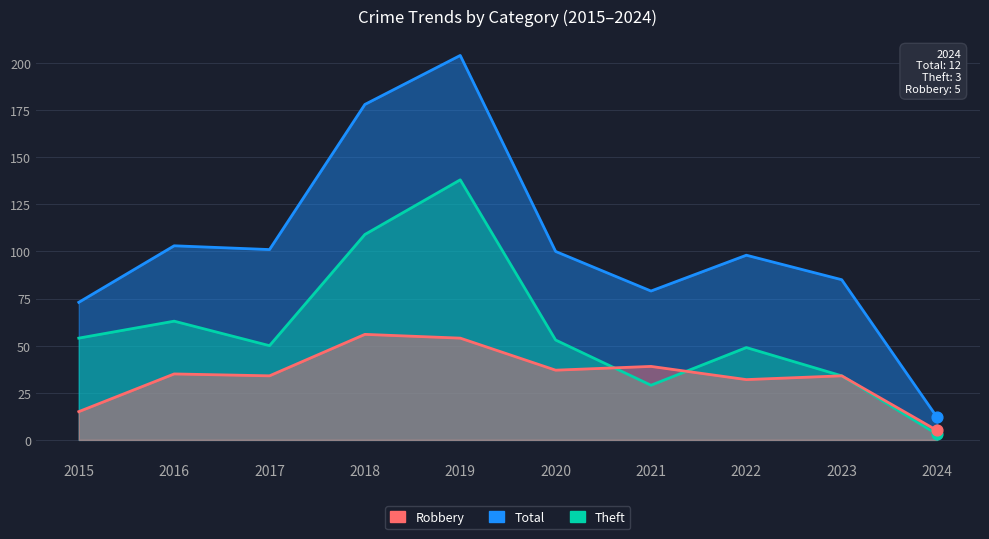

Which series contains the lowest Y value?

Theft